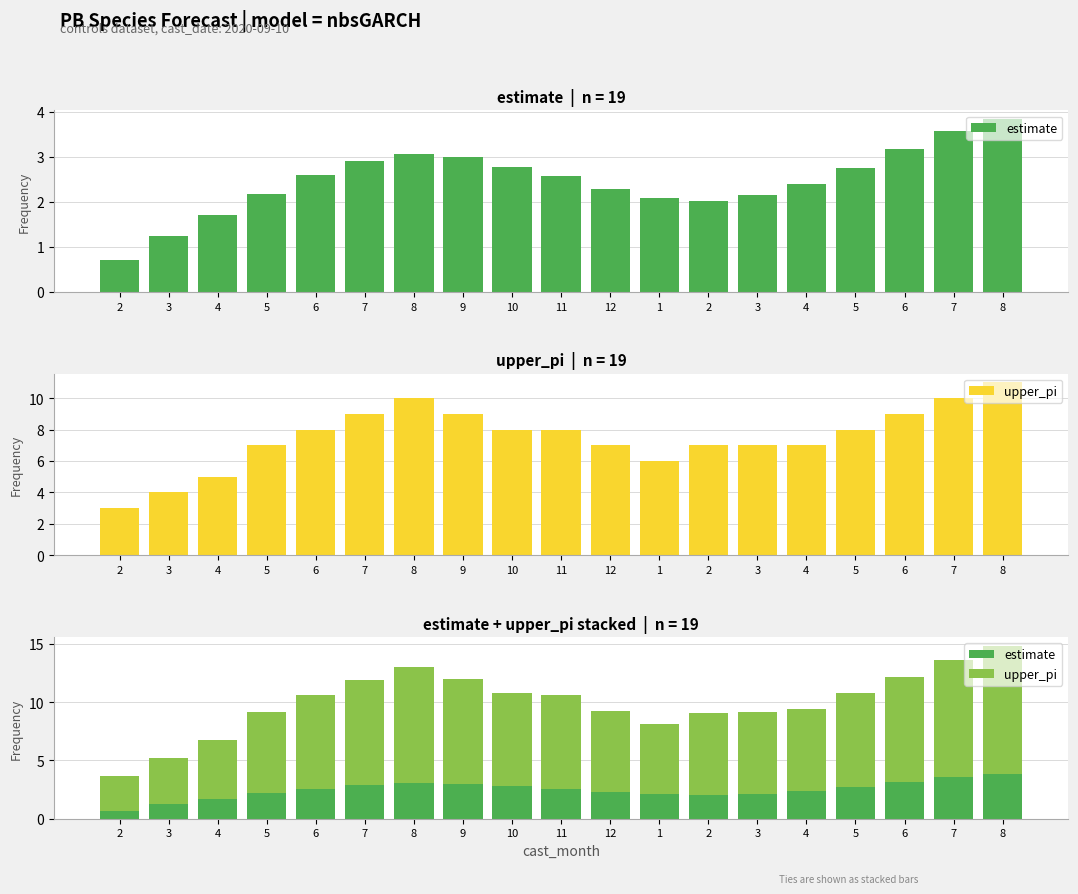

What is the total value across all series at 12?

9.3